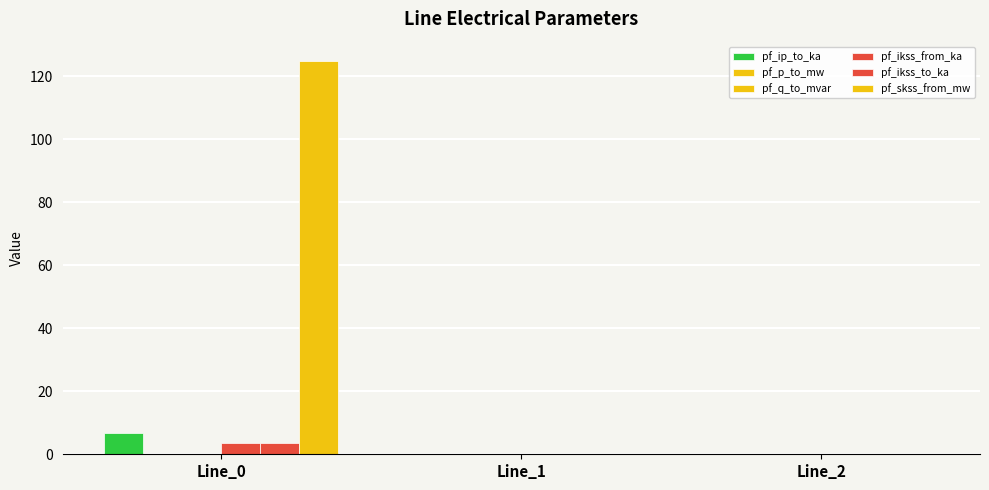

Reading left to right, transcribe all the data shown in this chart.

pf_ip_to_ka: 6.8	0.0	0.0
pf_p_to_mw: -0.0	0.0	0.0
pf_q_to_mvar: -0.0	0.0	0.0
pf_ikss_from_ka: 3.6	0.0	0.0
pf_ikss_to_ka: 3.6	0.0	0.0
pf_skss_from_mw: 124.8	0.0	0.0